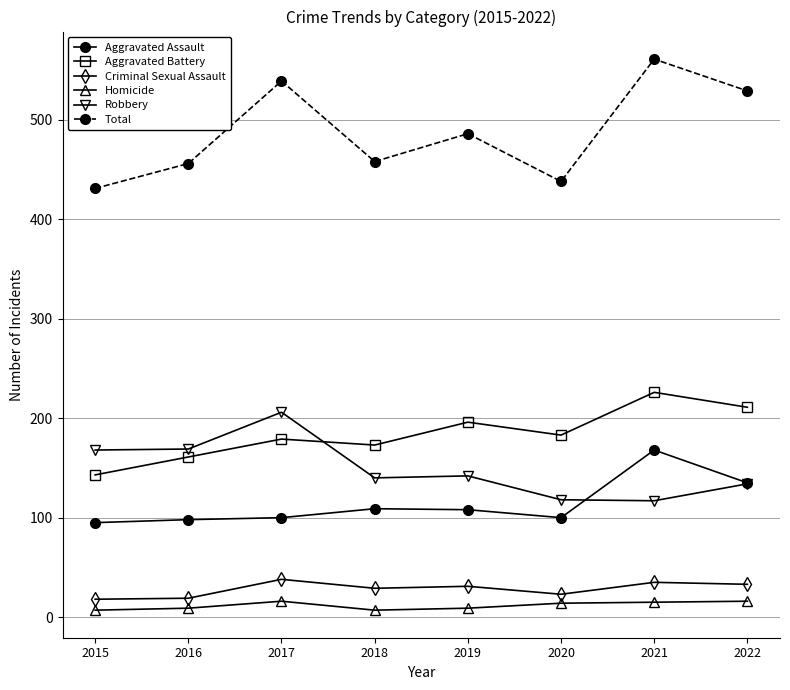

What is the sum of the Total values at 2020 and 2016?

894